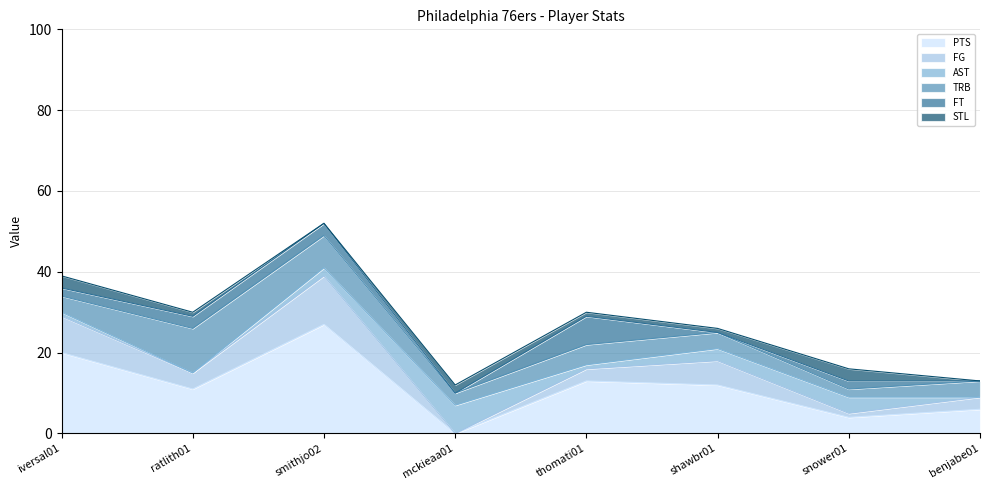

How many values in the TRB series exceed 4?

3